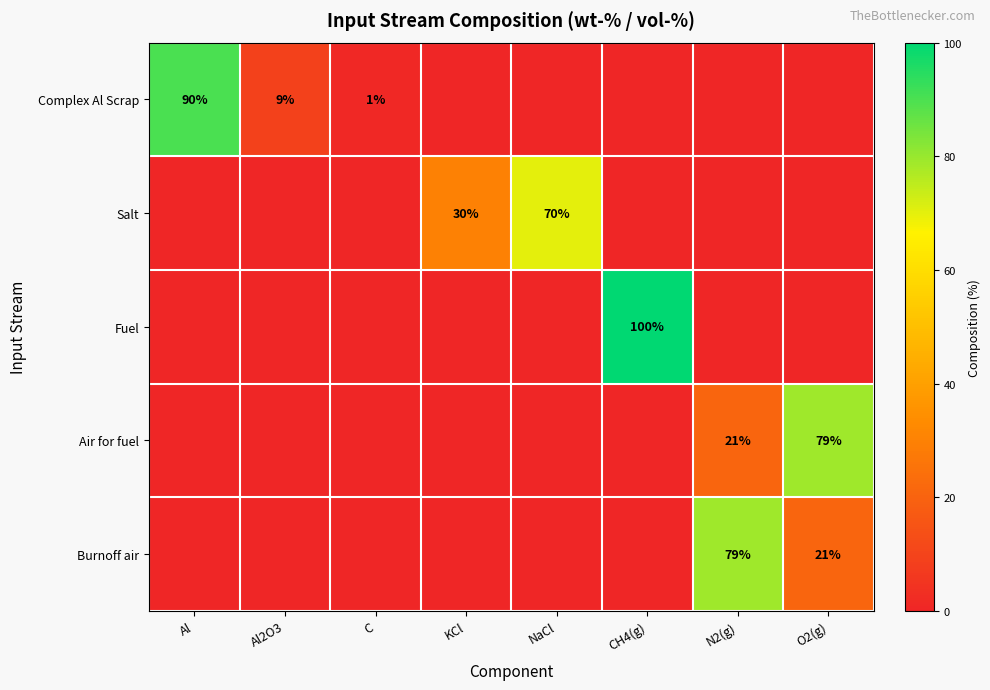

At how many categories does at least one series exceed 29?

6